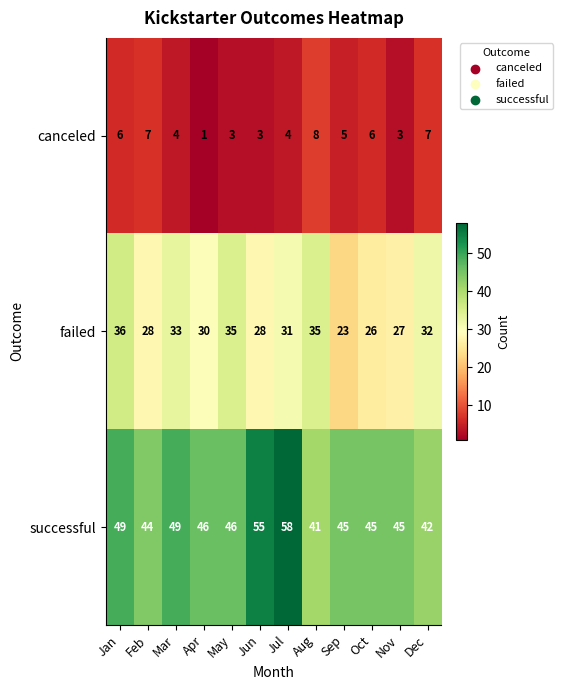

The value of failed at Oct is 45. True or false?

False